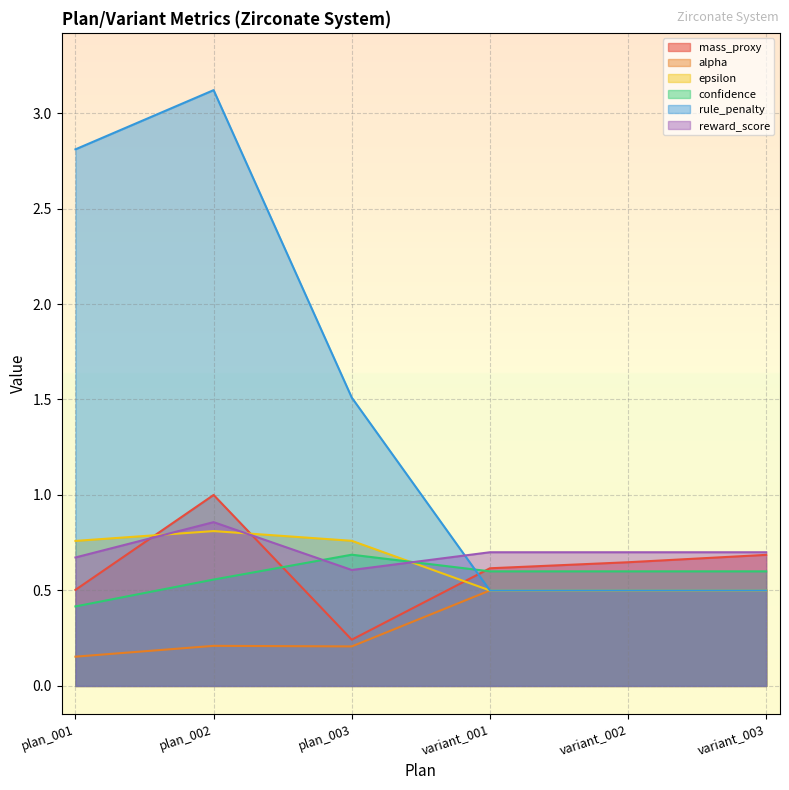

Which label corresponds to the smallest value in the chart?

plan_001